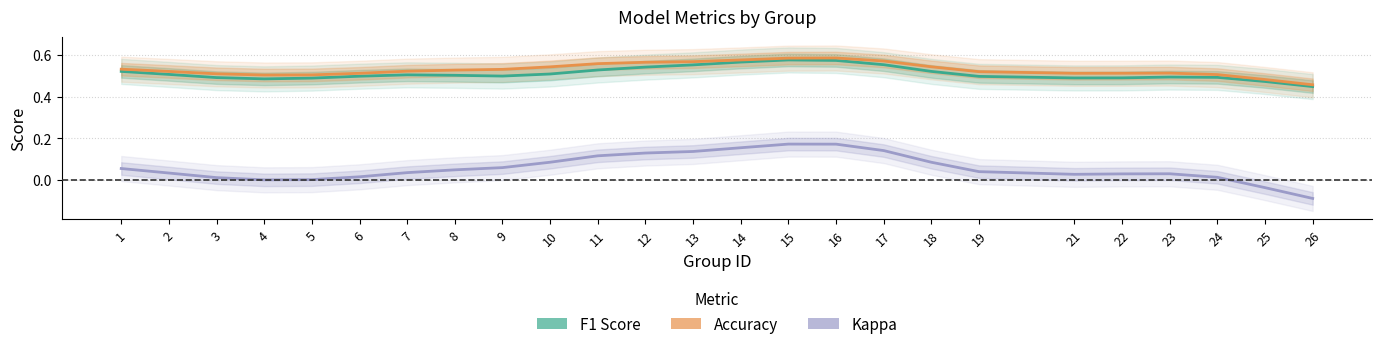

In Accuracy, how many points are higher than both neighbors (excluding endpoints)?

2